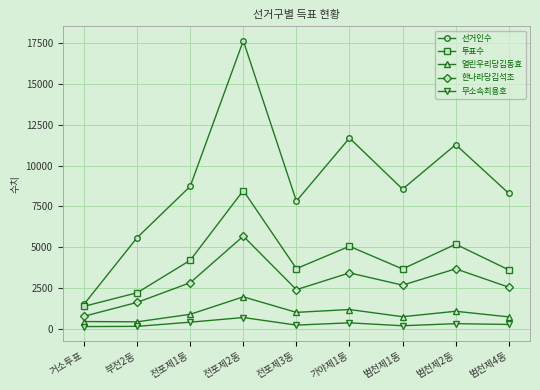

True or false: 투표수 and 열린우리당김동효 cross at least once.

False